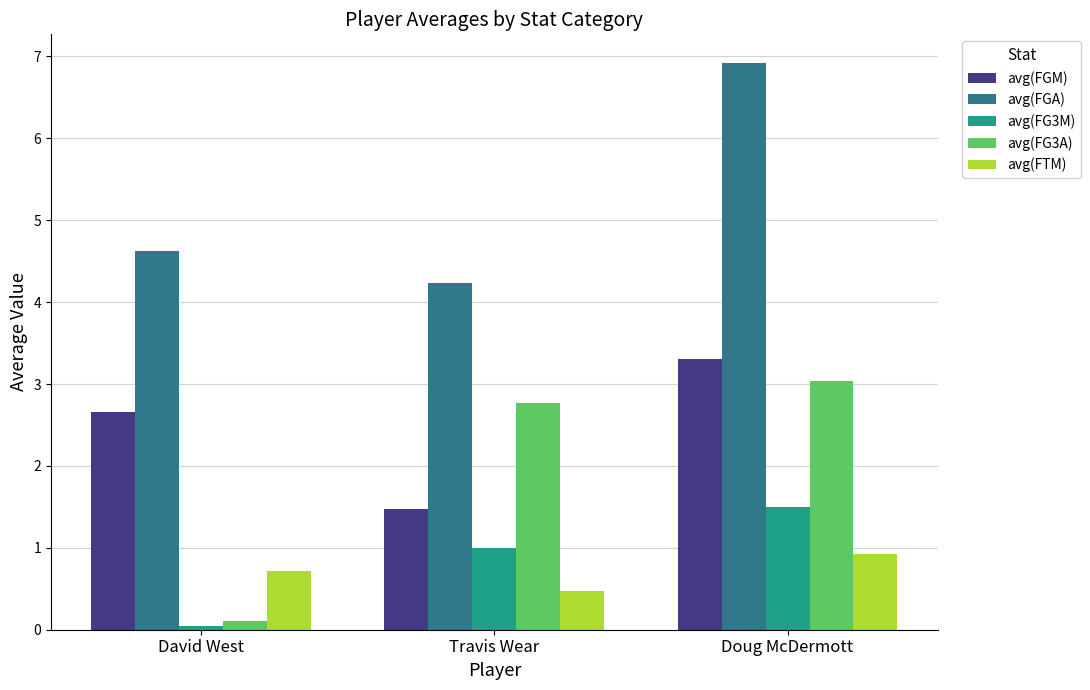

What is the spread (max minus min) of values at Doug McDermott?

6.0